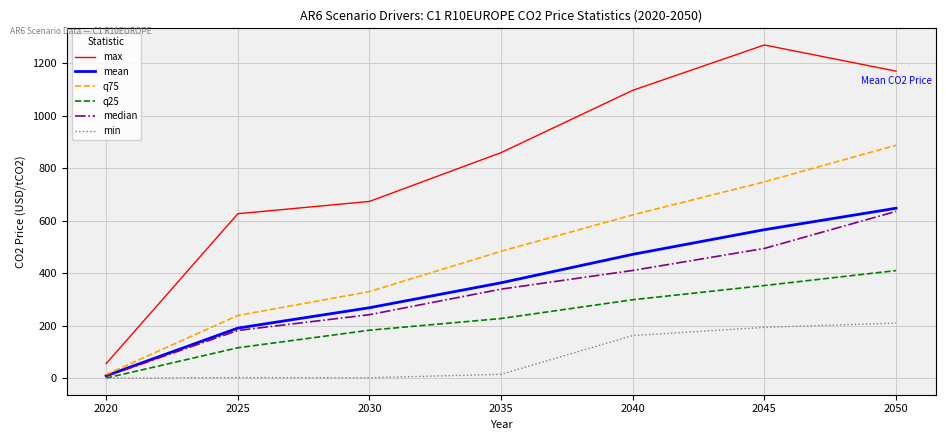

Which series has the widest spread of values?

max